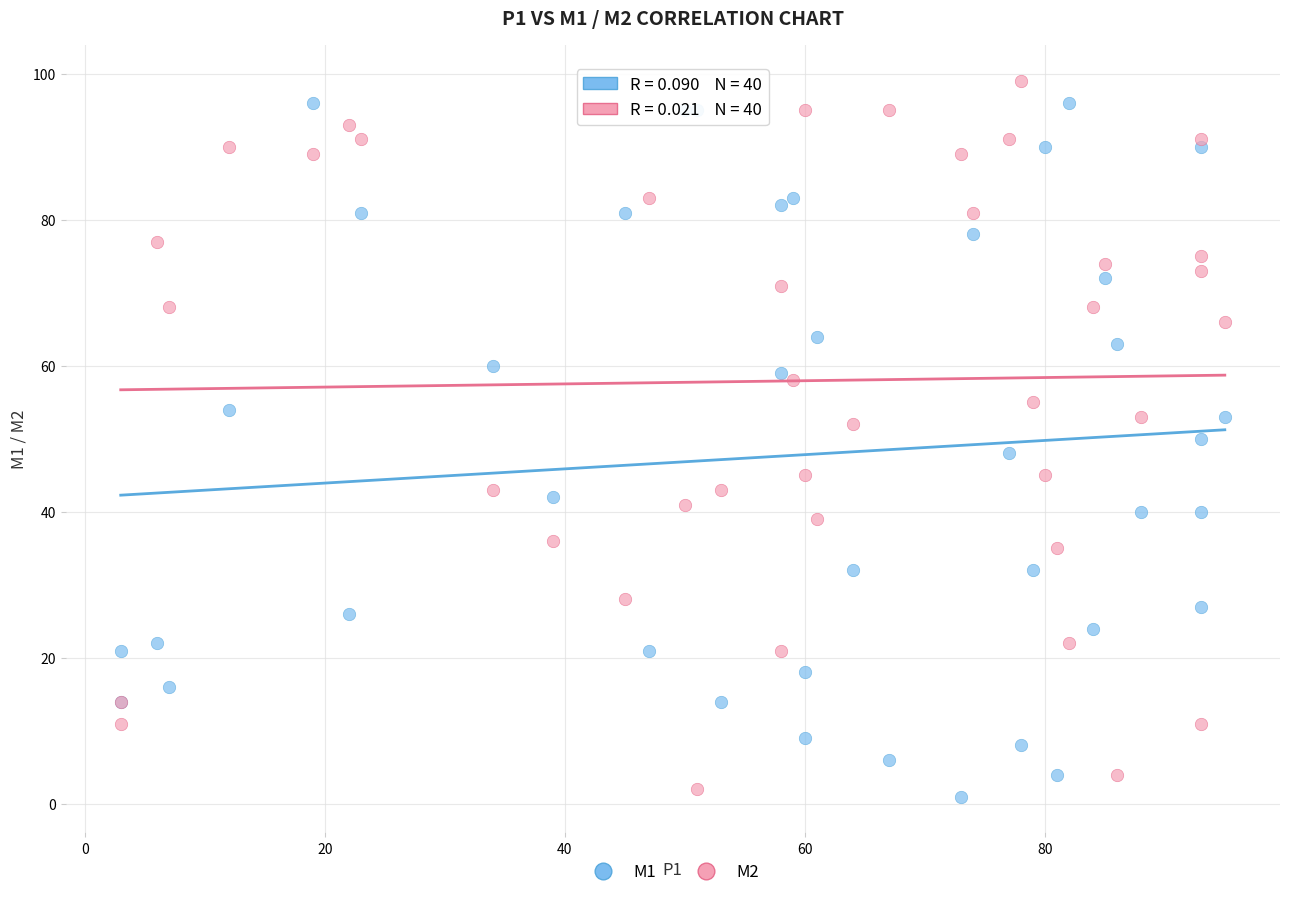

Which series has the largest Y range (max minus min)?

M2